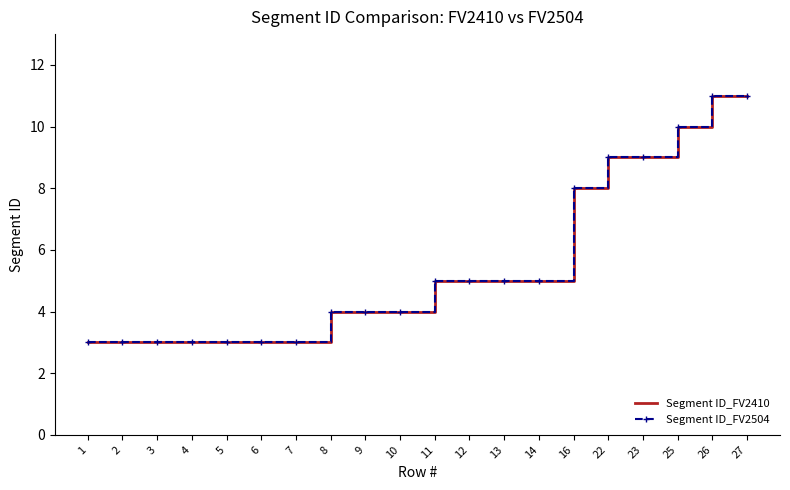

At which label does Segment ID_FV2504 first exceed 5?

16